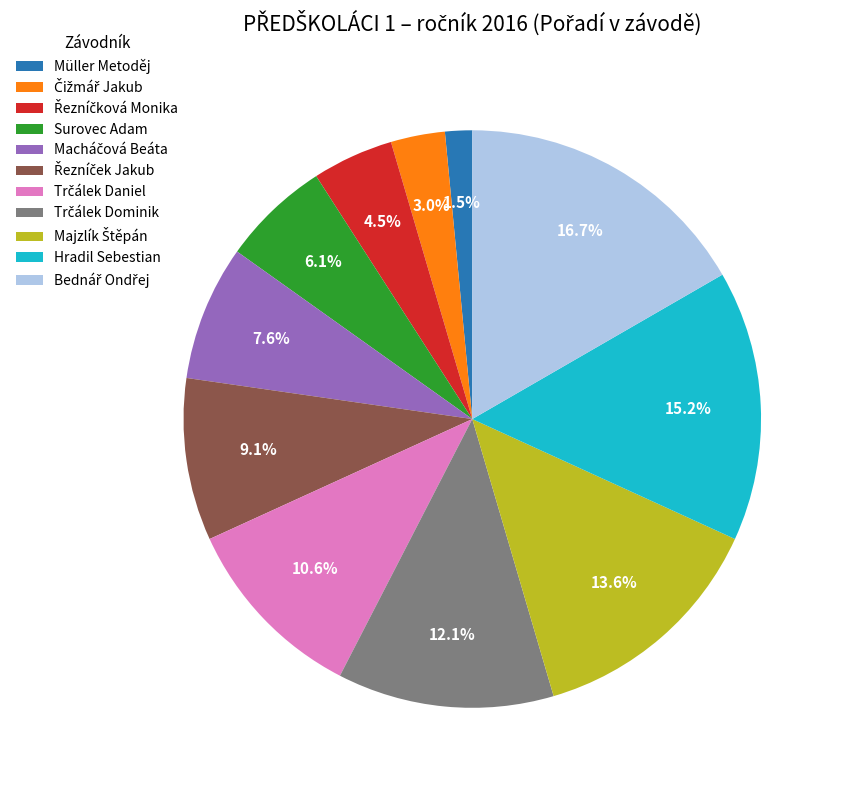

Is there a majority slice in this chart?

No